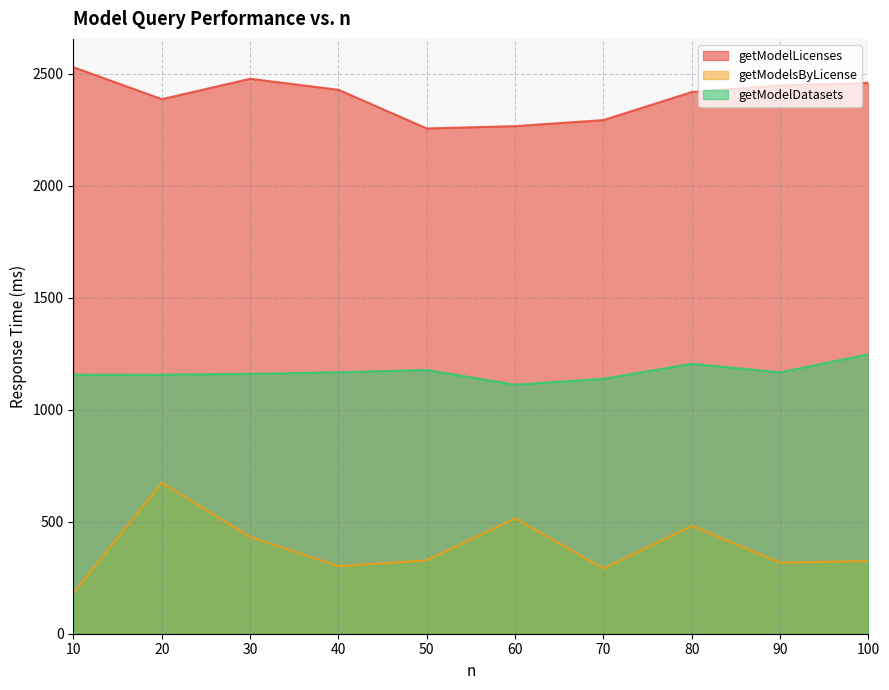

How many data points does each series have?

10